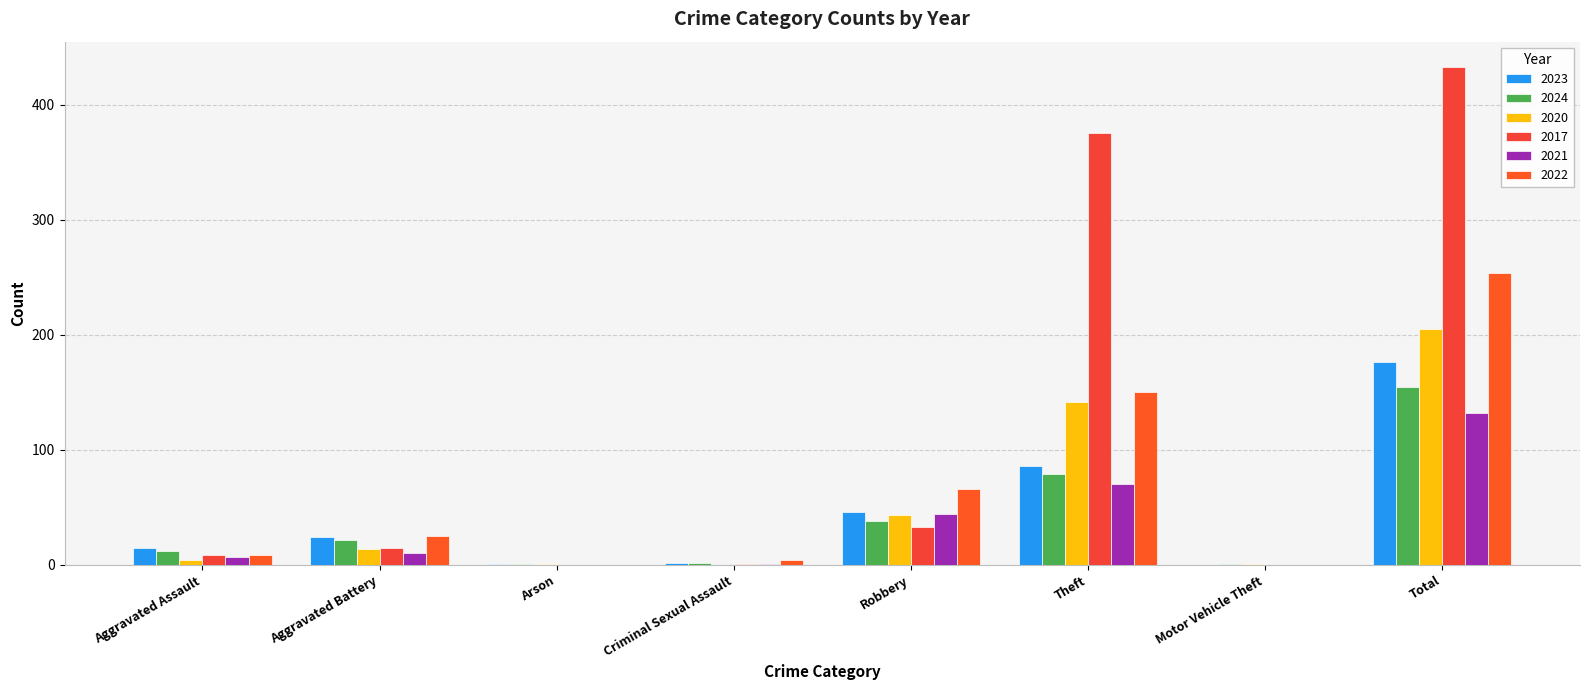

What is the greatest value displayed?

433